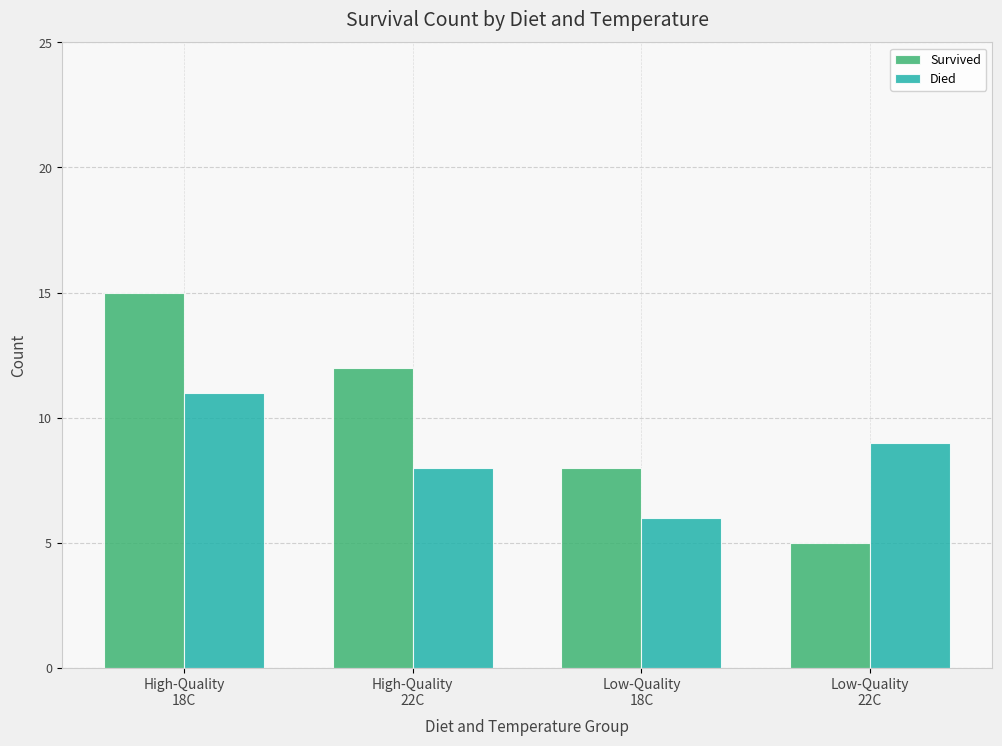

At which label does Died first exceed 9?

High-Quality
18C